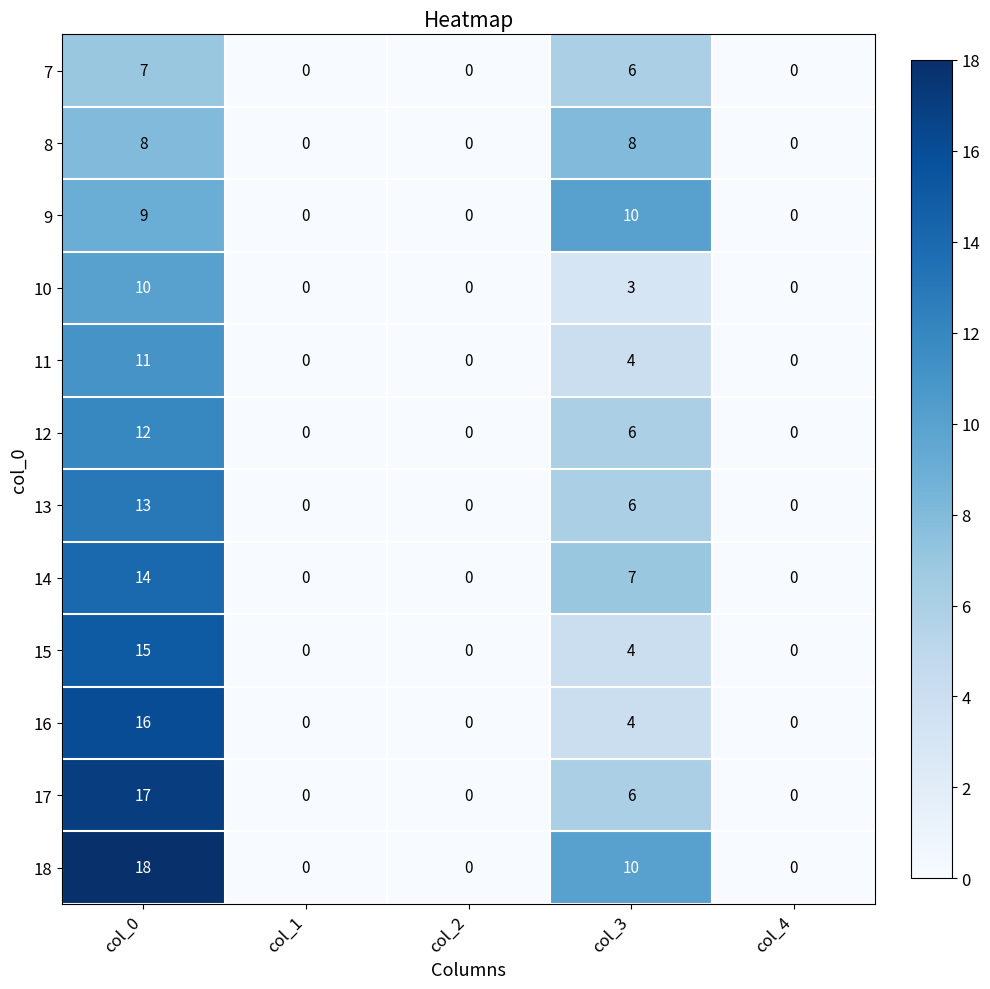

True or false: 8 has a value of 13 at col_3.

False